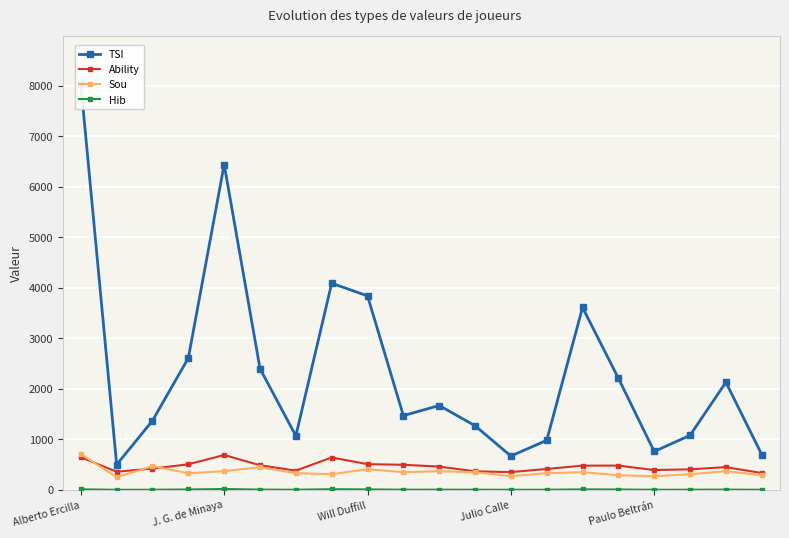

True or false: Ability has more than 2 interior local peaks.

True